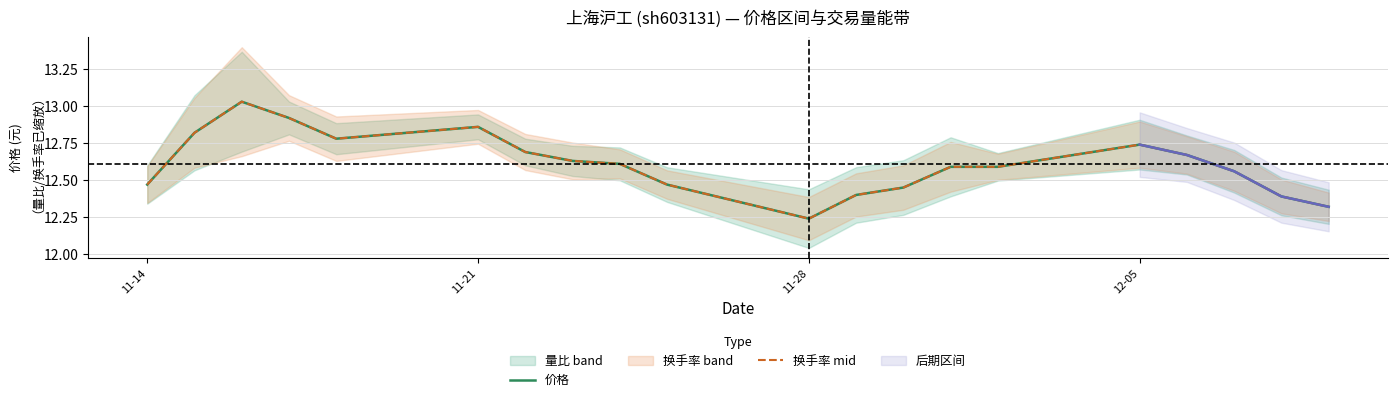

Is the value of 价格 at 12-05 greater than the value of 换手率 mid at 6?

Yes